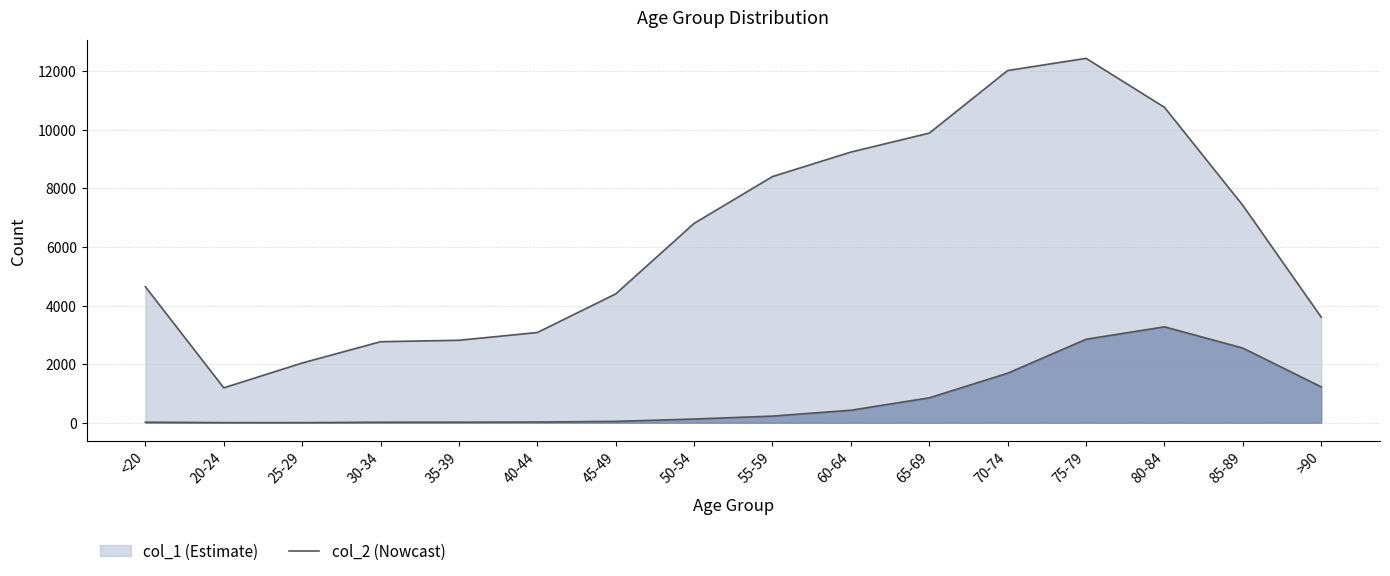

Does the chart display data point markers on the line(s)?

No